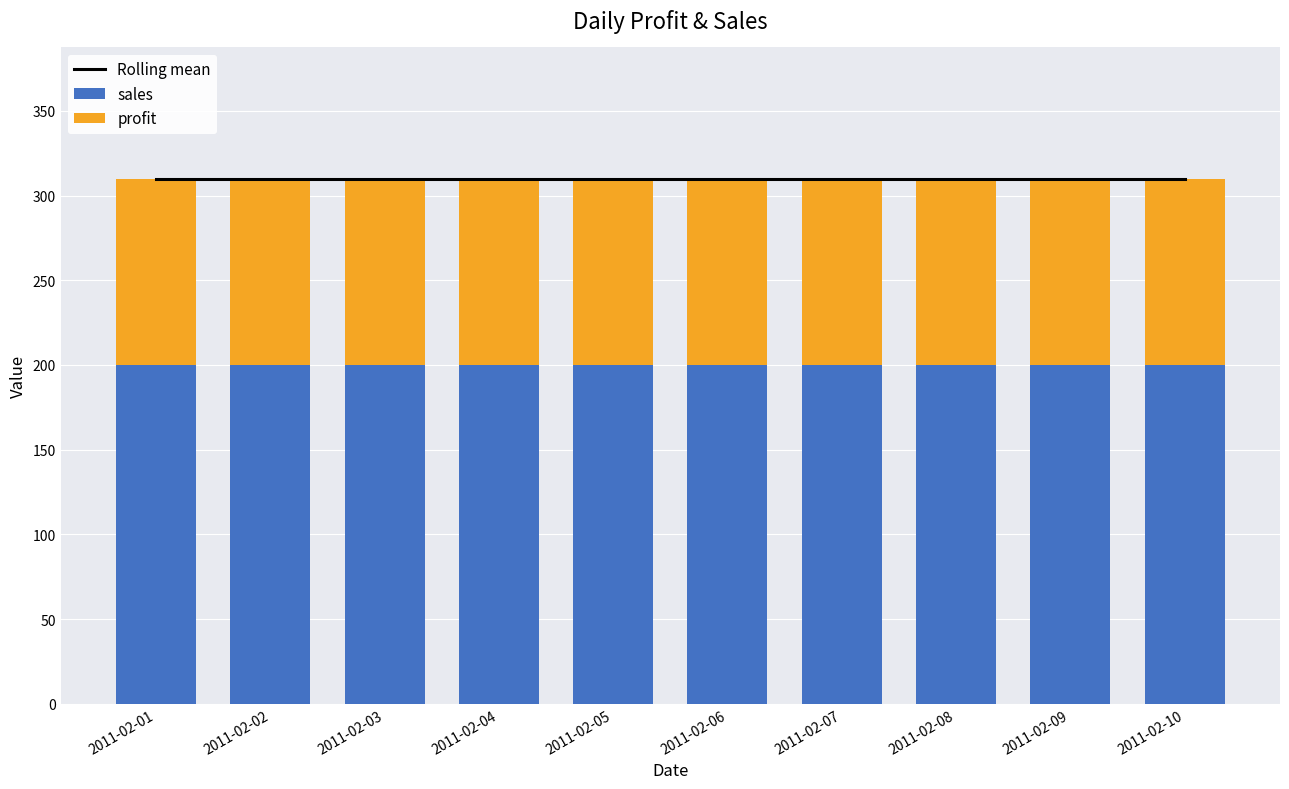

Reading left to right, transcribe all the data shown in this chart.

Rolling mean: 310	310	310	310	310	310	310	310	310	310
sales: 200	200	200	200	200	200	200	200	200	200
profit: 110	110	110	110	110	110	110	110	110	110